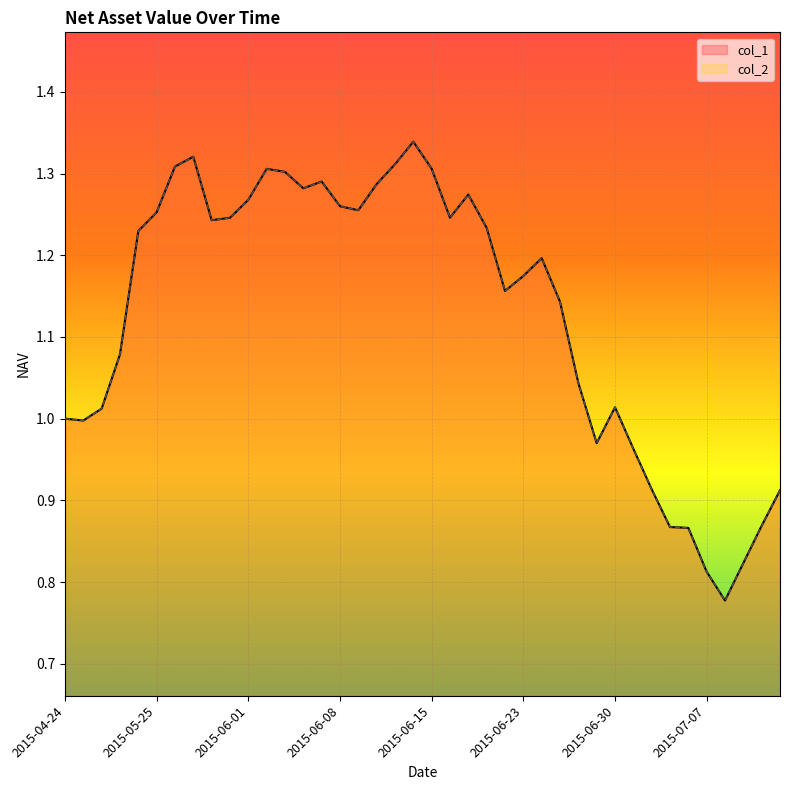

Which series has the largest total across all categories?

col_1